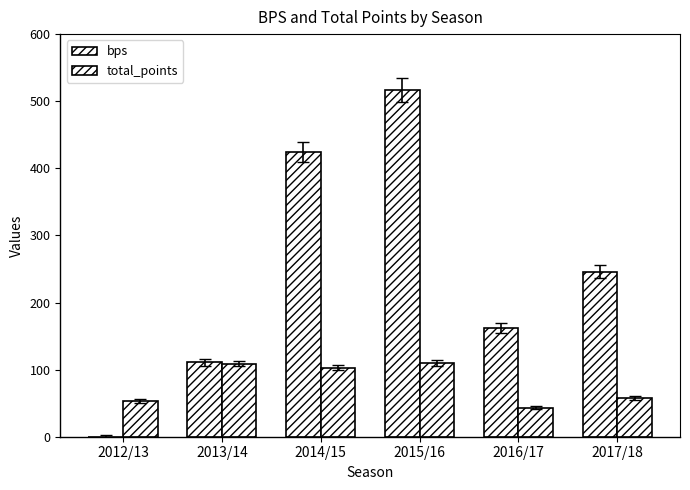

How many groups of bars are there?

6